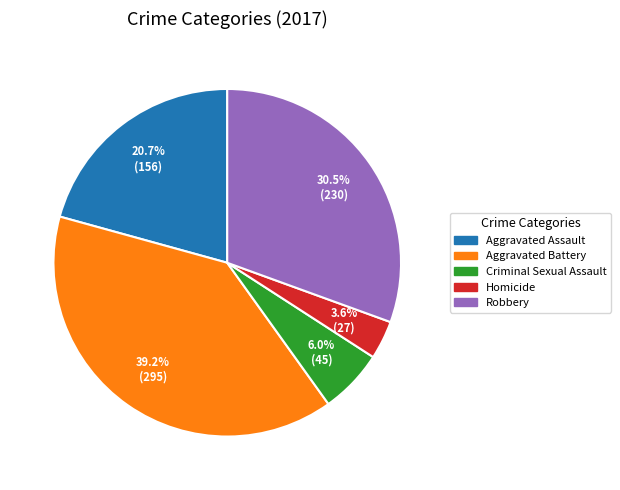

Is there a majority slice in this chart?

No